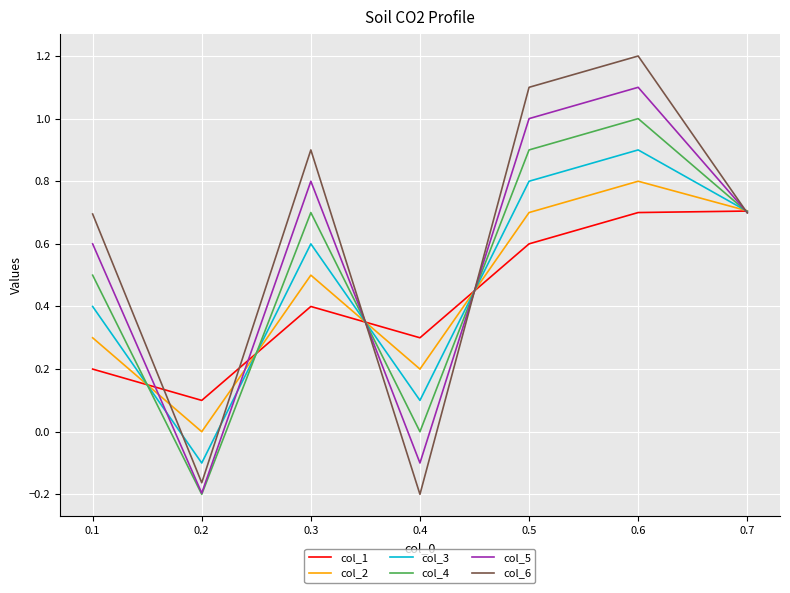

Where do col_3 and col_1 first cross each other?

0.1 and 0.2